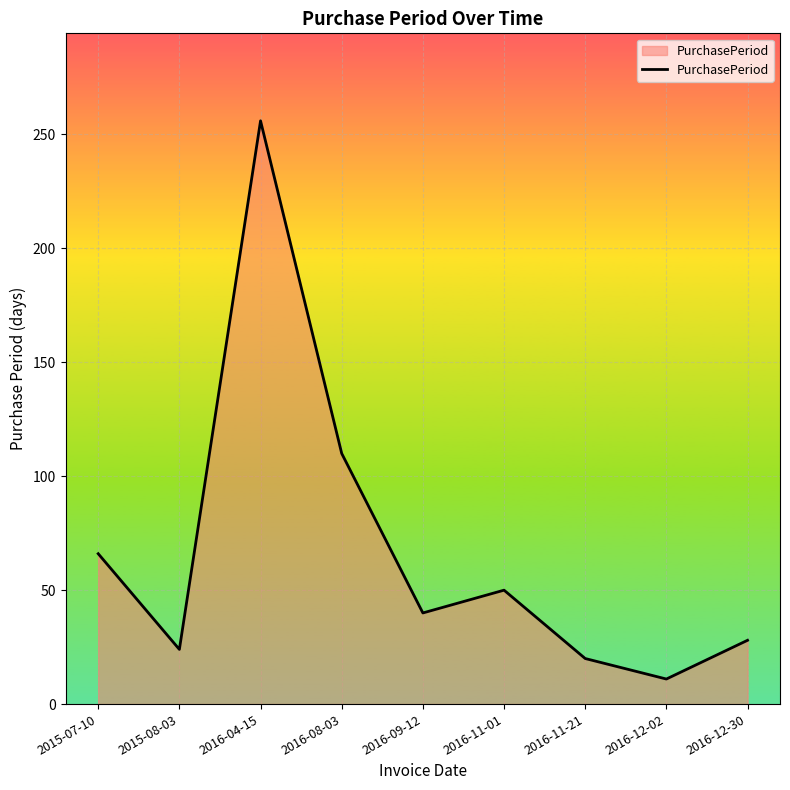

What position from the left is 2016-04-15?

3